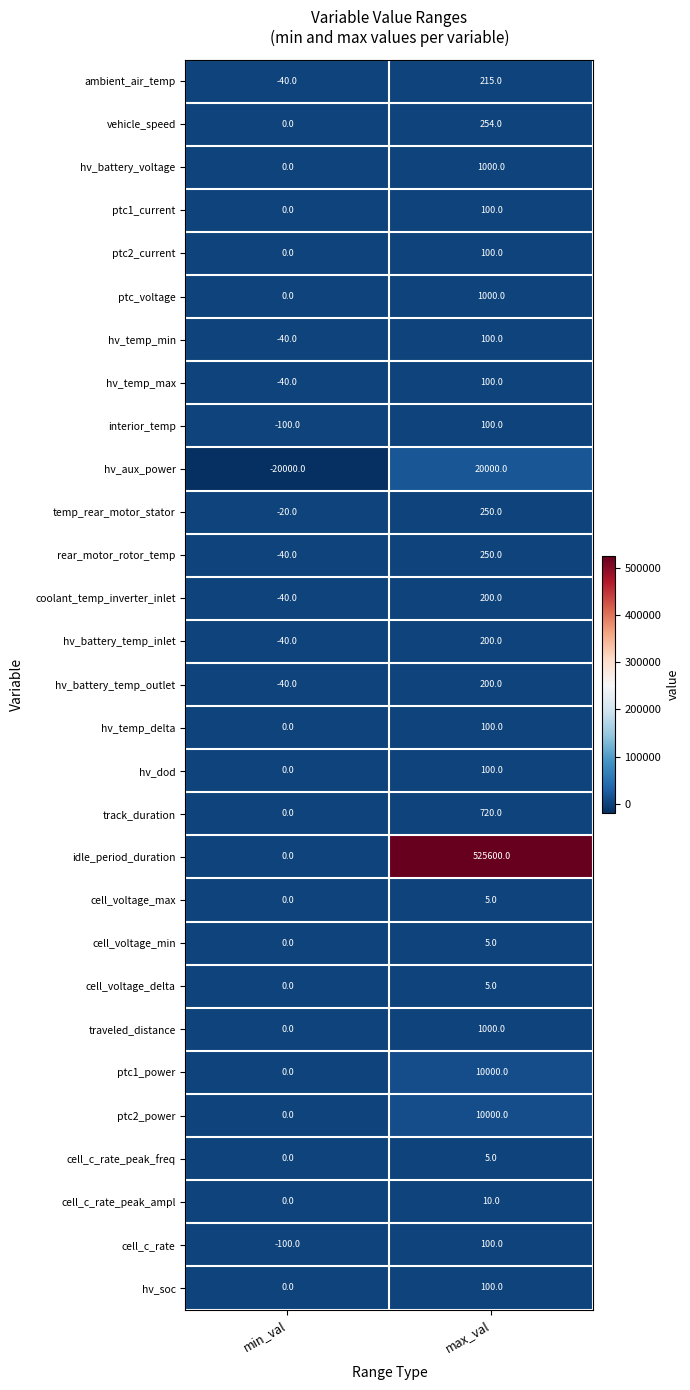

Is it true that hv_battery_temp_outlet equals 200 at max_val?

True